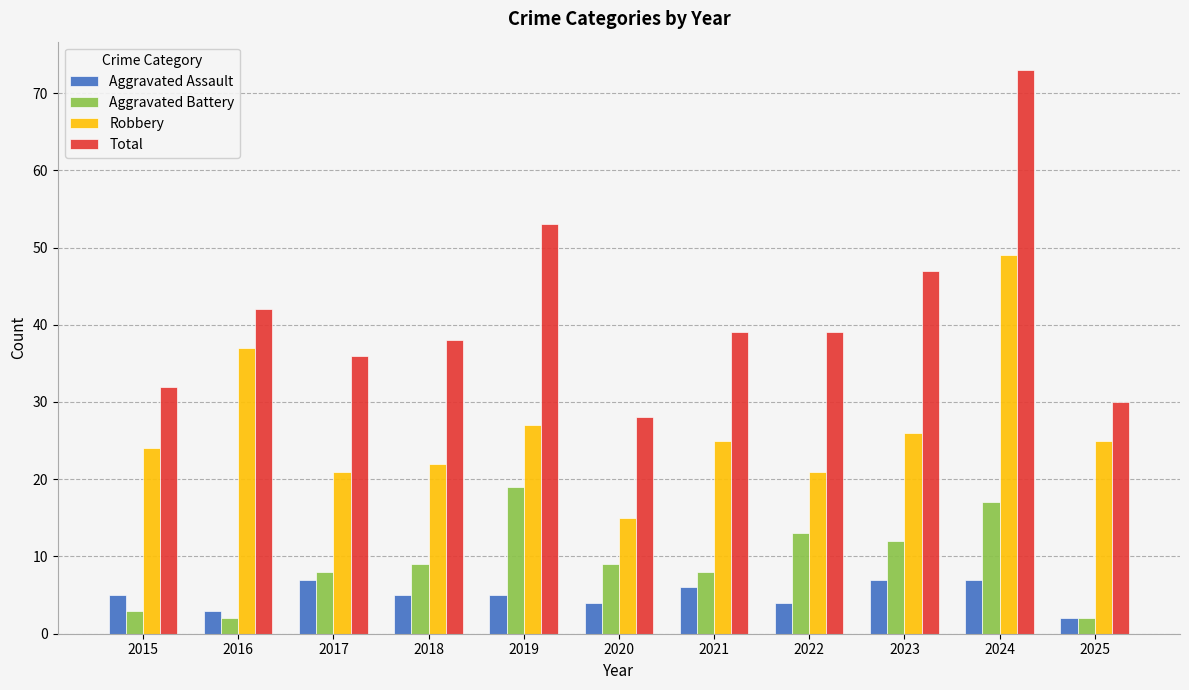

What is the minimum value for Robbery?

15